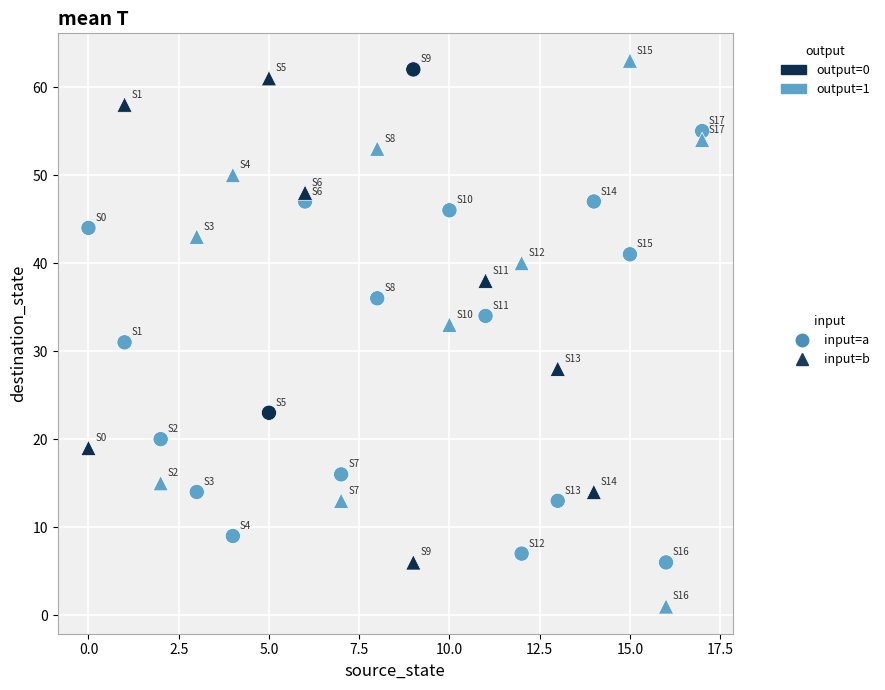

Across all data points, what is the range of Y values (max minus min)?

62